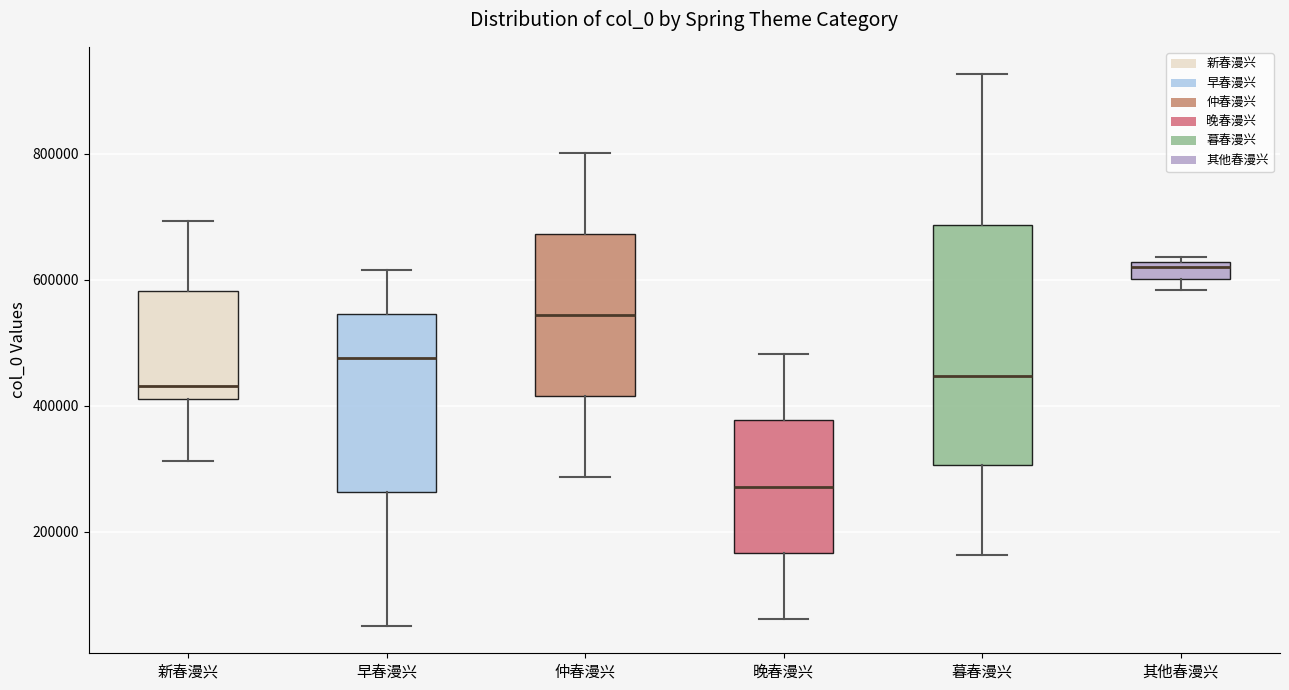

Which box is the tallest, from its lower edge to its upper edge?

暮春漫兴